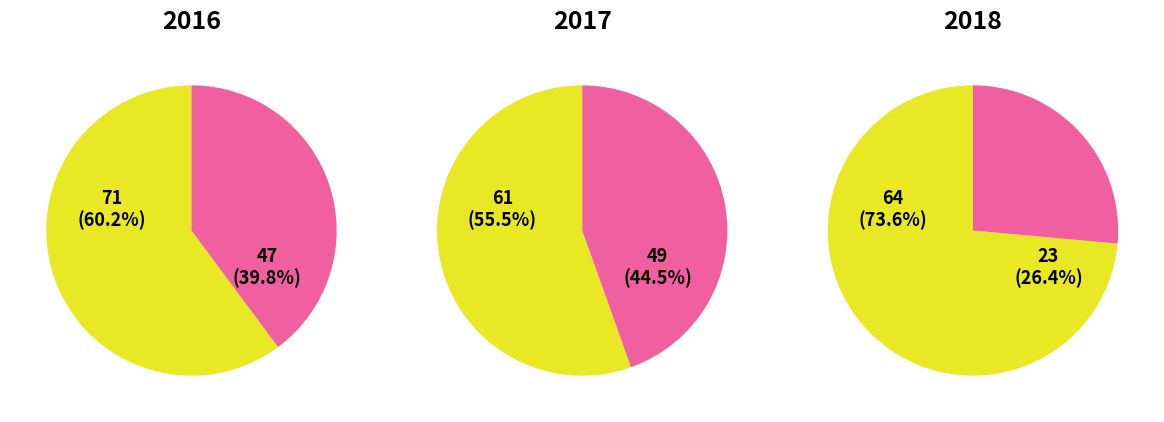

The Aggravated Battery slice represents 43% of the pie. True or false?

False